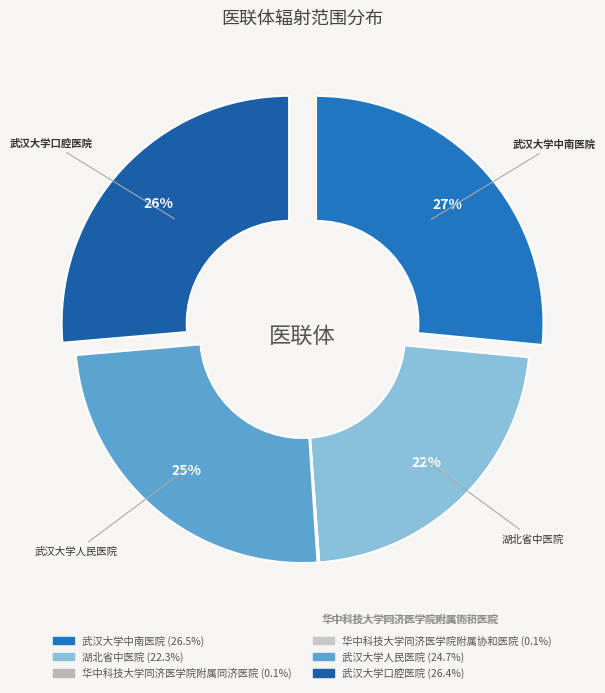

To the nearest percent, what is the difference between the 武汉大学口腔医院 and 湖北省中医院 slice percentages?

4%